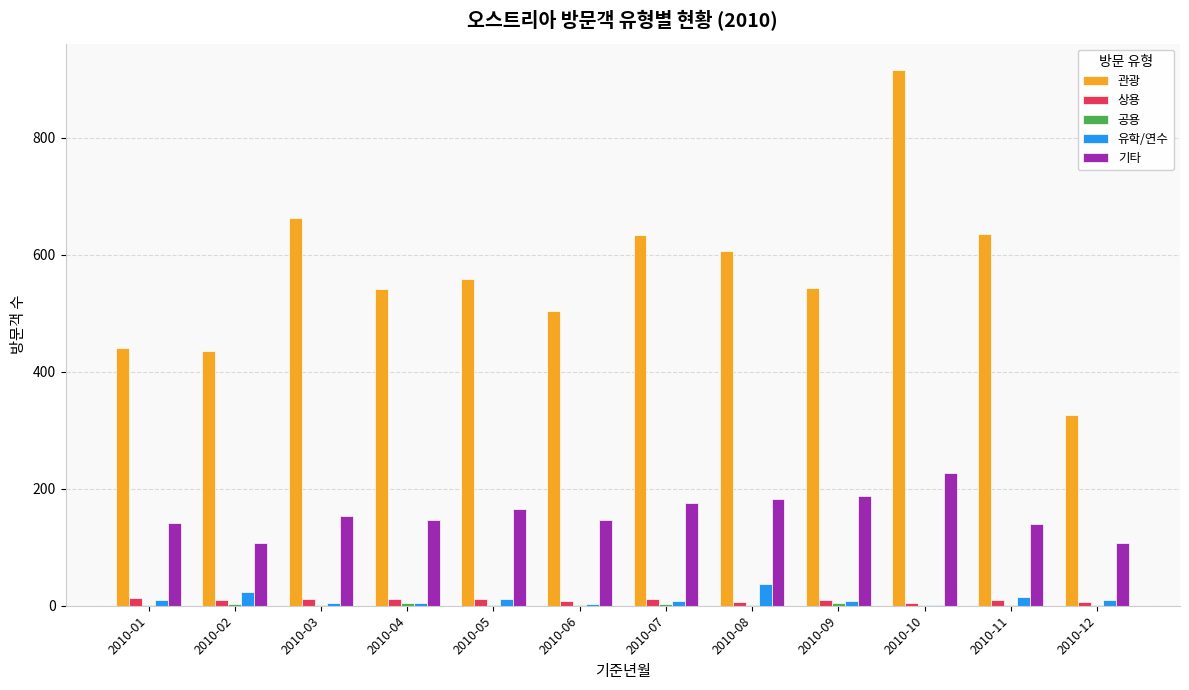

Is it true that 유학/연수 equals 8 at 2010-07?

True